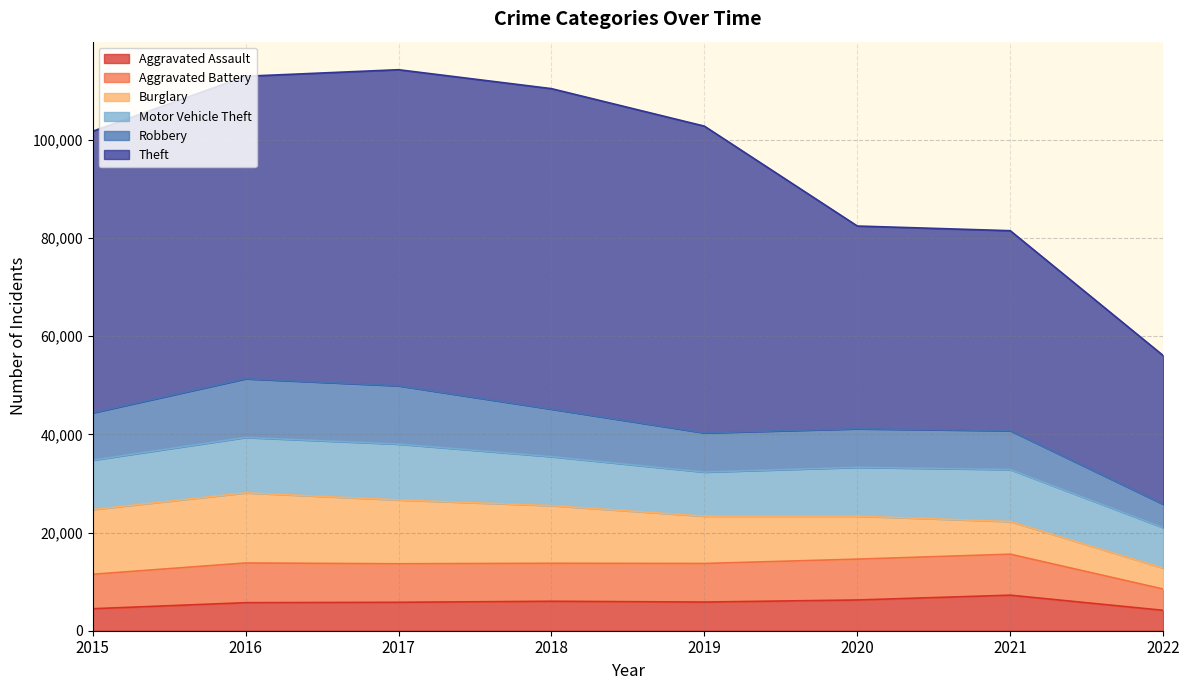

Does the chart have visible grid lines?

Yes